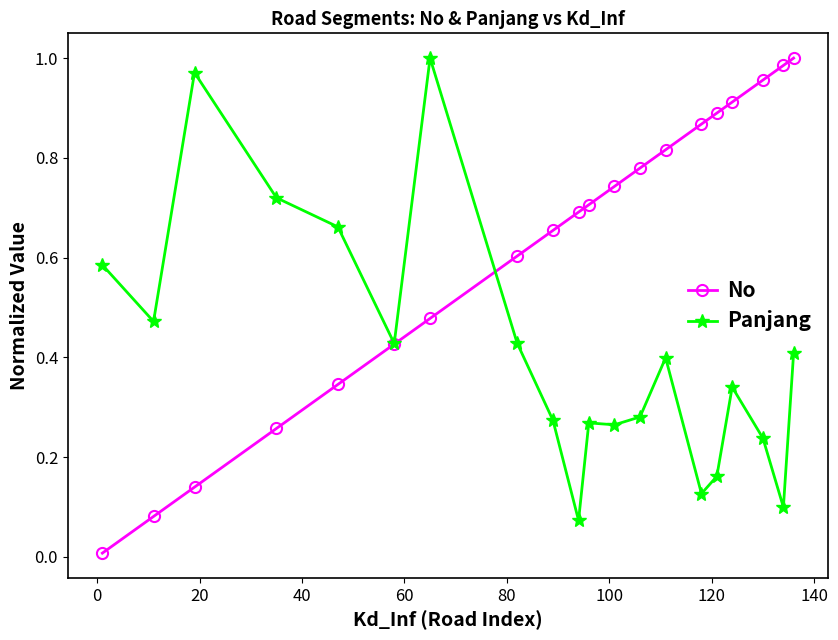

In Panjang, how many points are lower than both neighbors (excluding endpoints)?

6